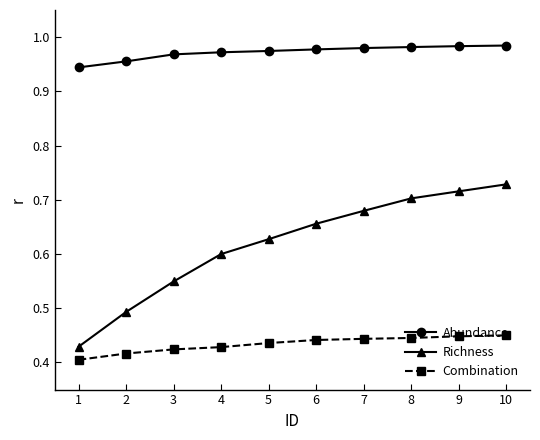

True or false: Richness and Abundance cross at least once.

False